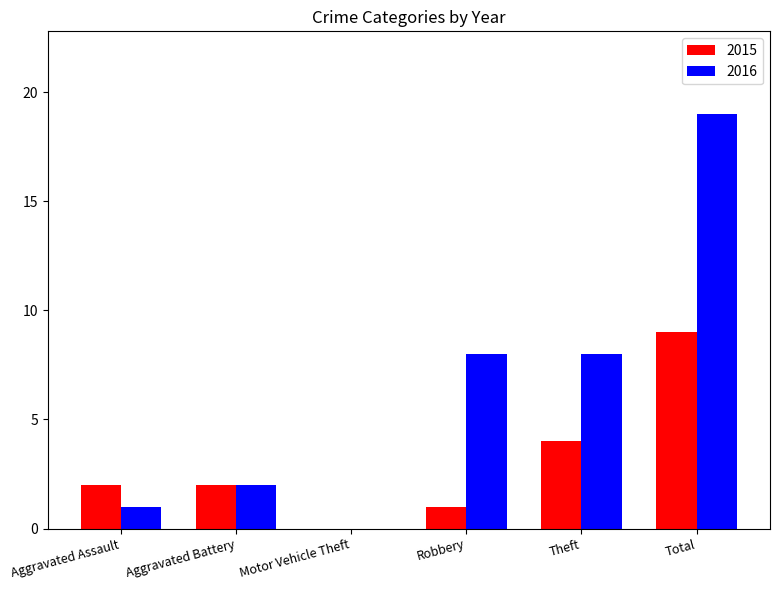

At which label does 2016 reach its peak?

Total